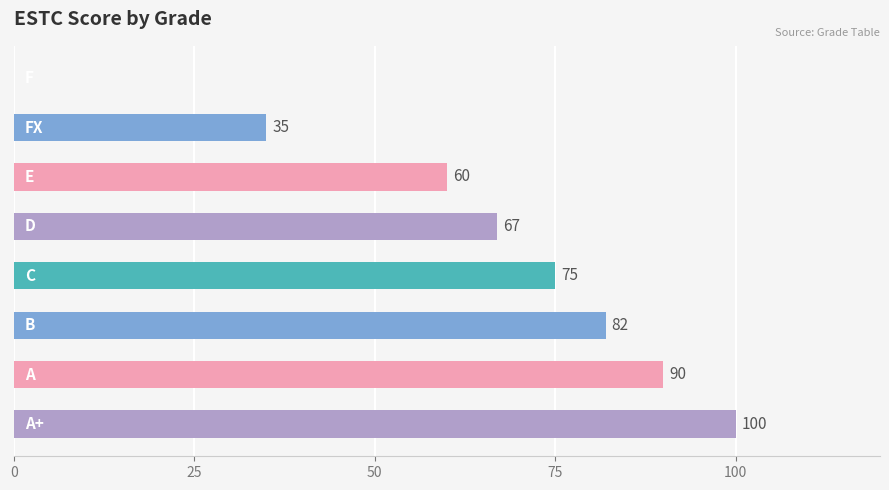

How many values are above zero?

7